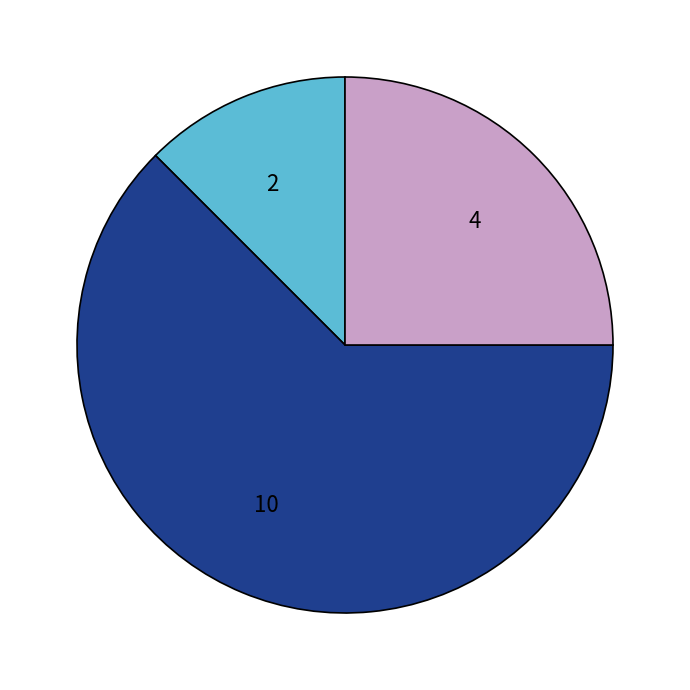

Is 10 the majority of the pie?

Yes